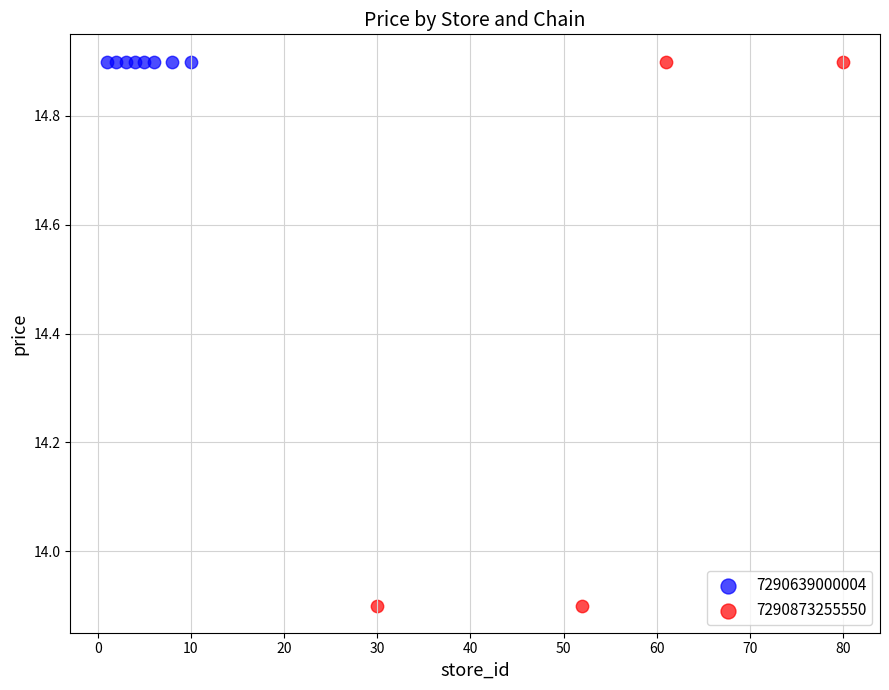

What are all the series names shown in the legend?

7290639000004, 7290873255550